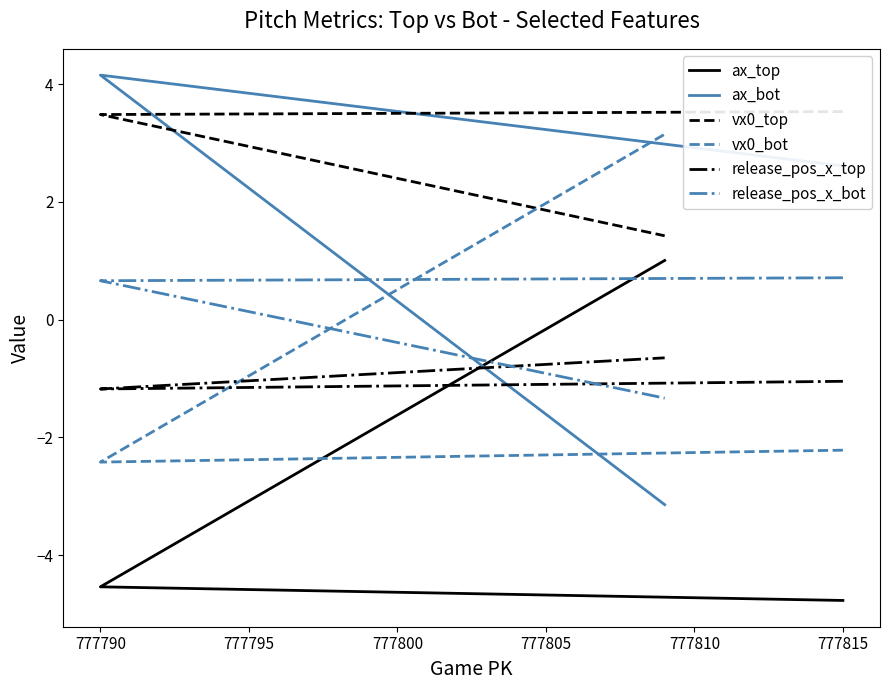

At which label does release_pos_x_top reach its minimum?

777790